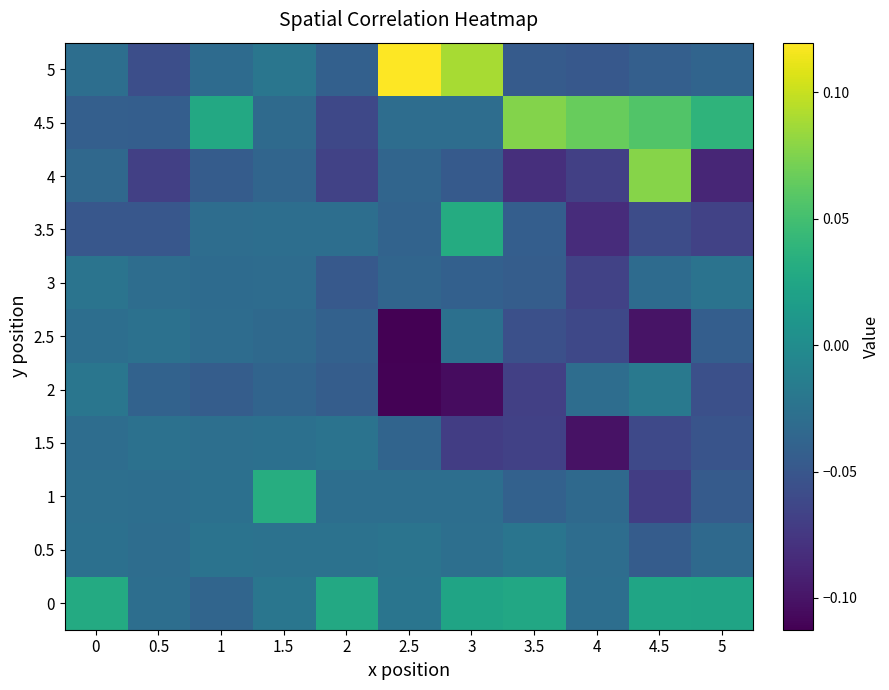

Which has a higher value, 5 or 4.5?

4.5